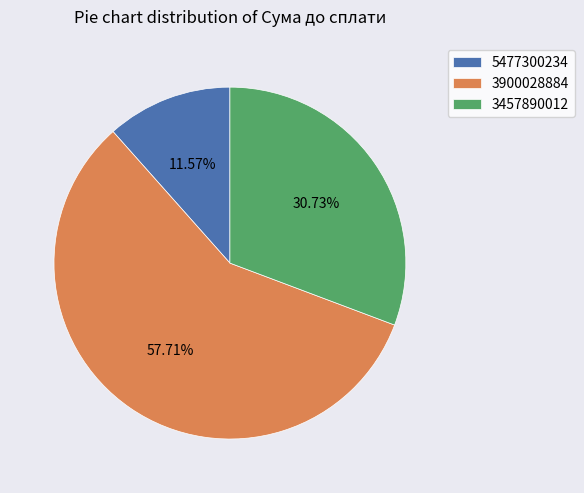

To the nearest percent, what portion does 3900028884 represent?

58%